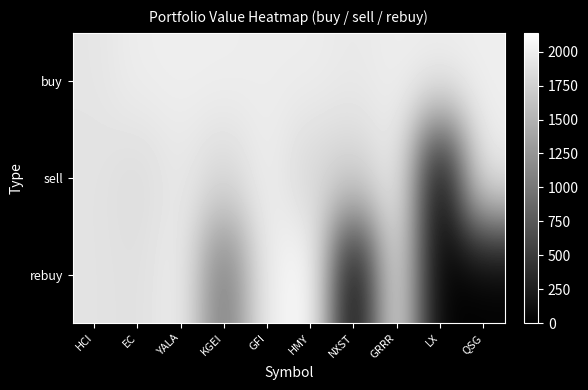

Reading right to left, extract all data points from this chart.

buy: QSG=1997.5	LX=1999.4	GRRR=1987.8	NXST=1951.4	HMY=1987.0	GFI=1982.3	KGEI=1995.3	YALA=1998.3	EC=1989.8	HCI=1918.4
sell: QSG=1998.9	LX=0.0	GRRR=1990.2	NXST=1762.5	HMY=1795.9	GFI=1991.9	KGEI=1825.2	YALA=1943.9	EC=1846.0	HCI=1900.6
rebuy: QSG=0.0	LX=0.0	GRRR=1933.5	NXST=0.0	HMY=2139.3	GFI=1997.0	KGEI=993.7	YALA=2000.0	EC=1874.7	HCI=1900.6